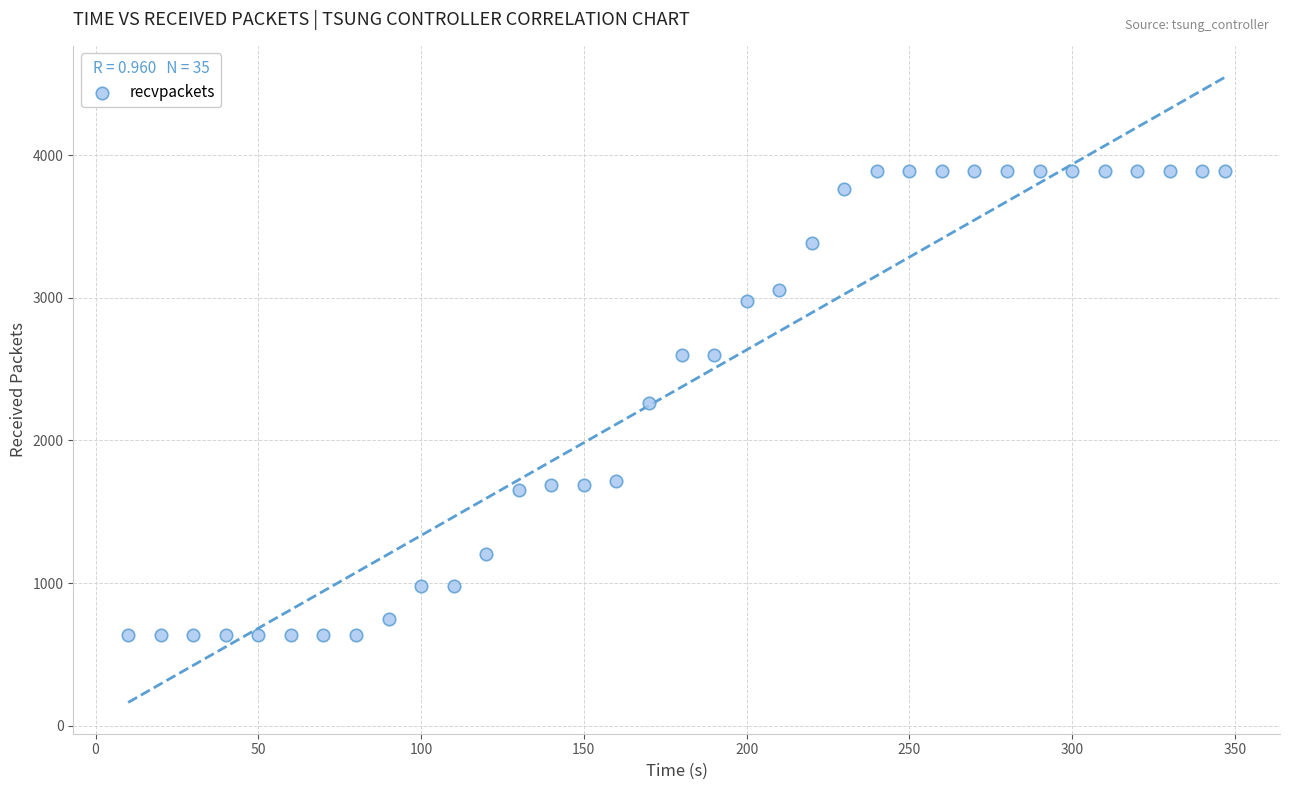

What is the range of X values (max minus min)?

337